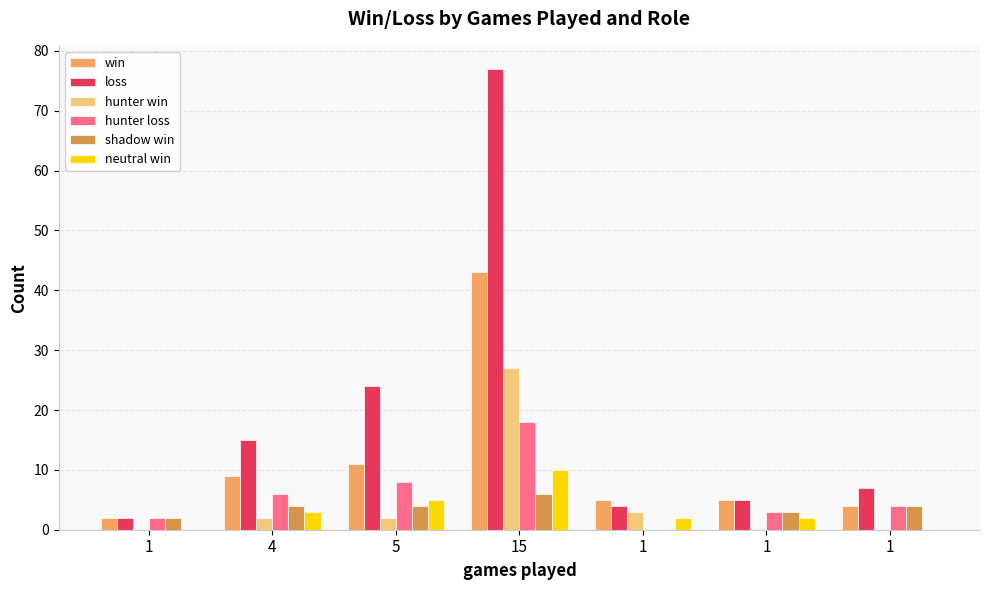

Which series changed the most between 1 and 1?

hunter win